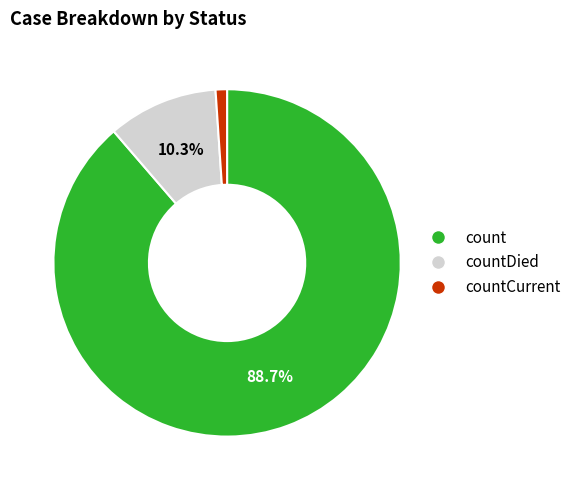

How many segments does this pie chart have?

3